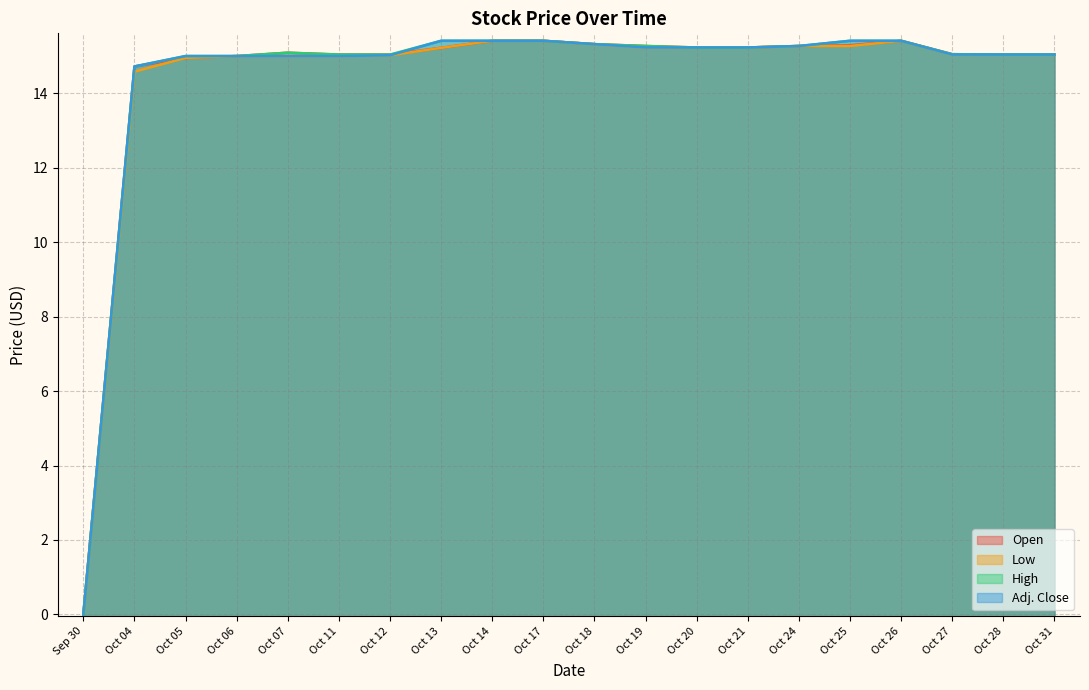

True or false: High has more than 1 points higher than both neighbors.

False